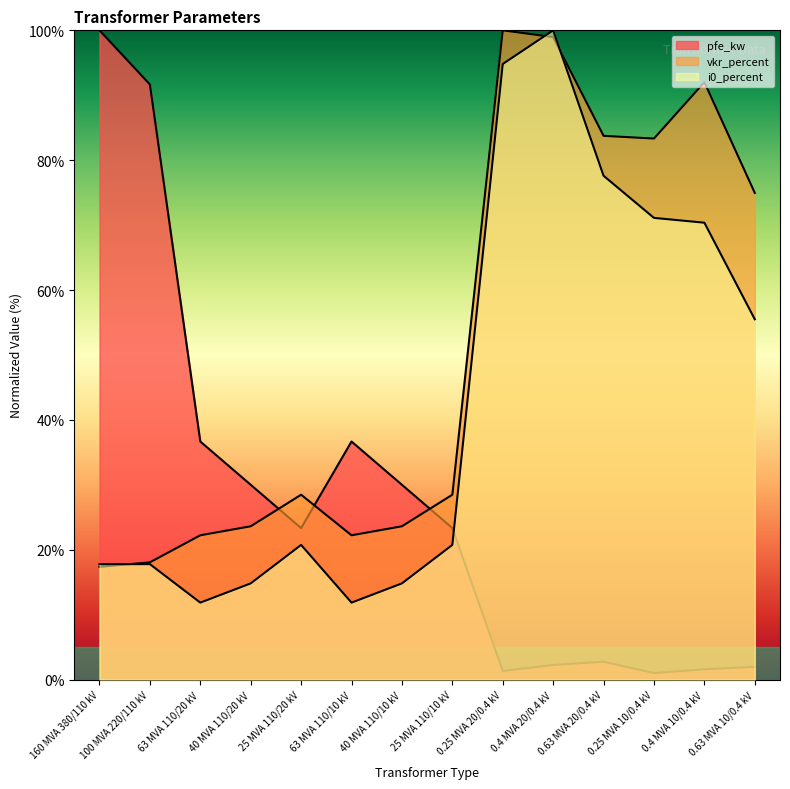

What are all the series names shown in the legend?

pfe_kw, vkr_percent, i0_percent